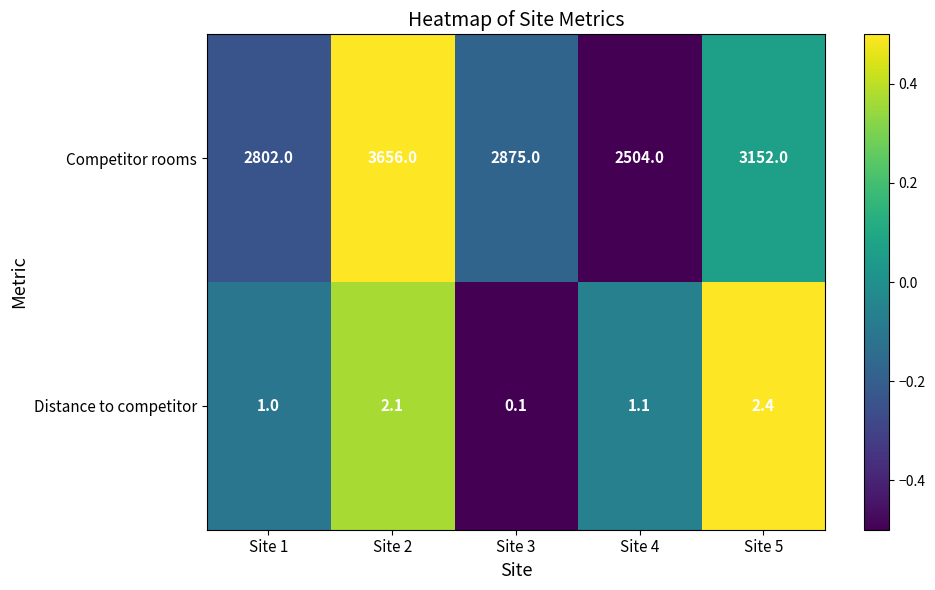

What is the difference between the Competitor rooms values at Site 4 and Site 1?

298.0